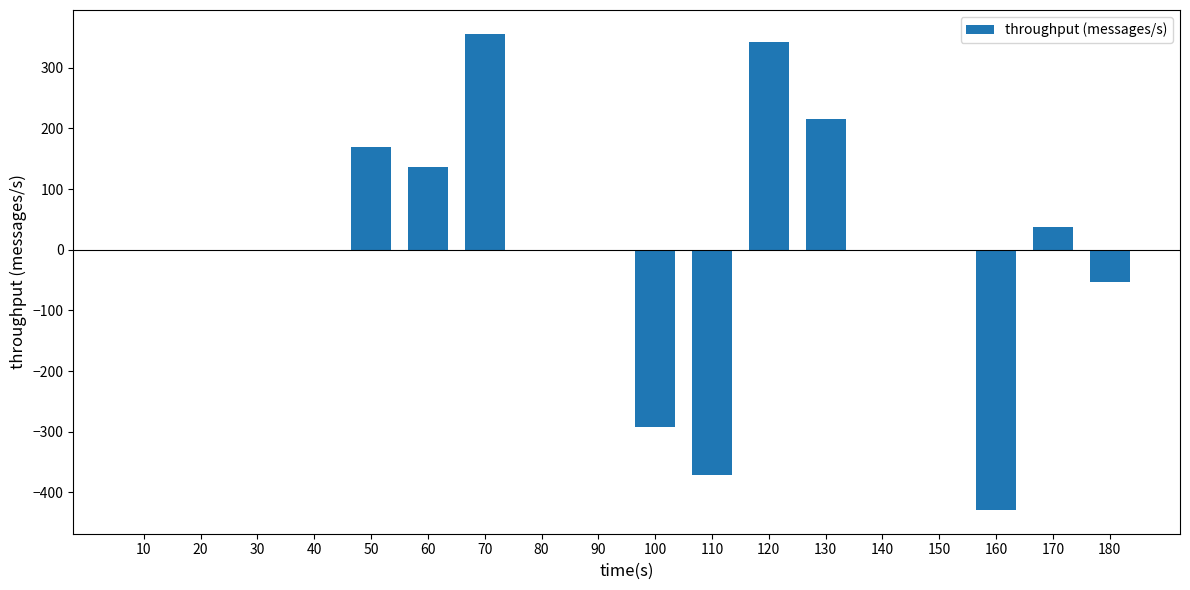

Count the number of categories in the chart.

18